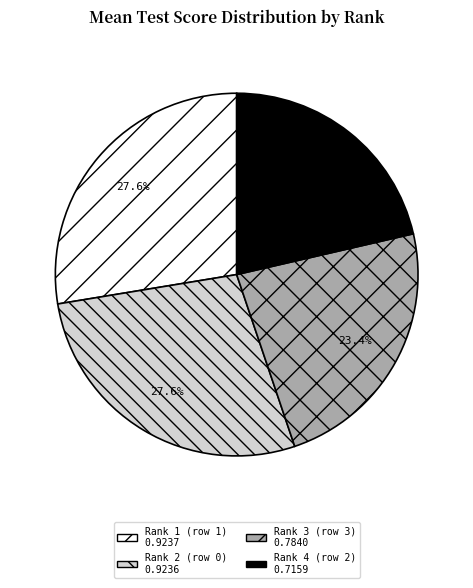

What portion of the pie excludes Rank 3 (row 3)?

76.6%